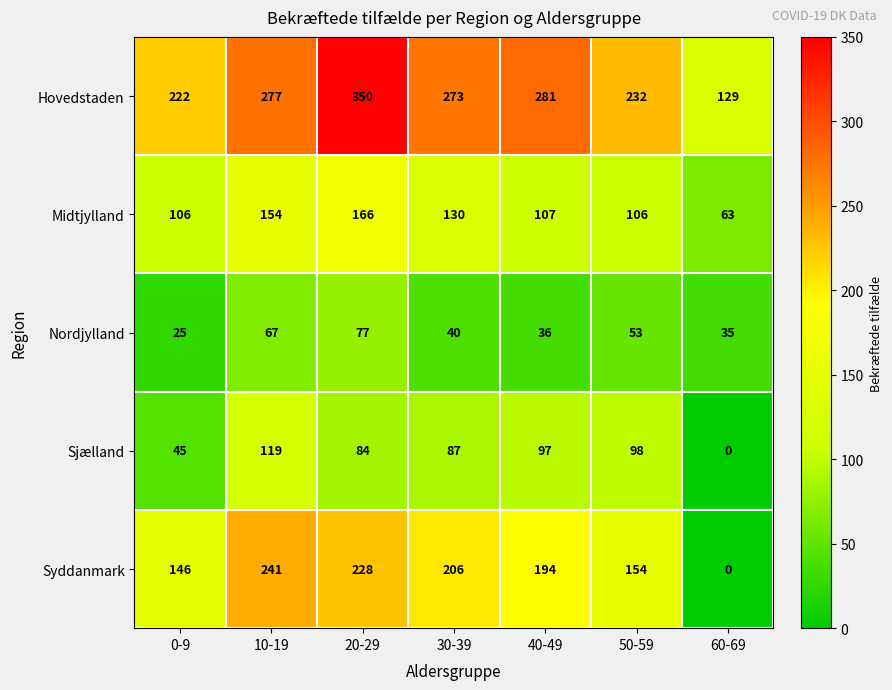

What is the spread (max minus min) of values at 50-59?

179